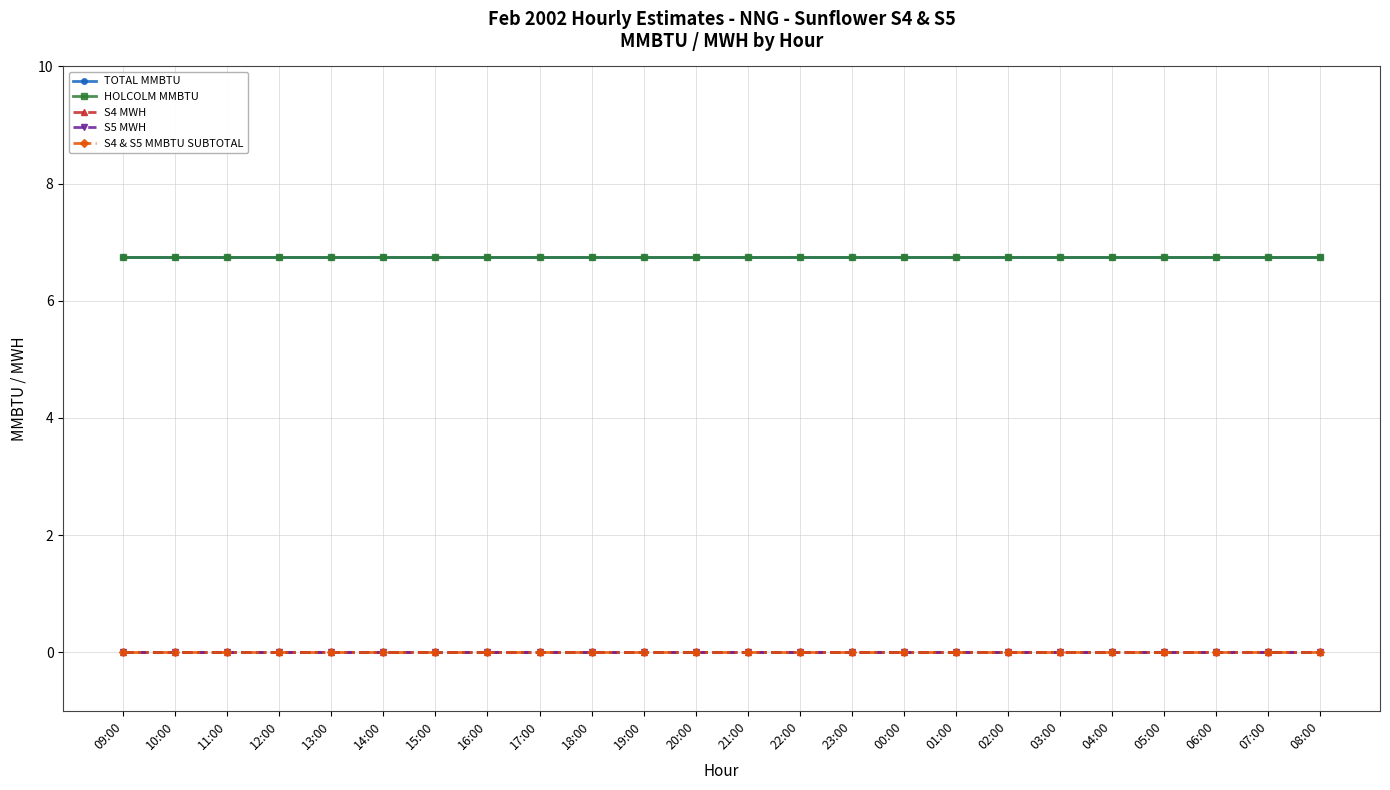

Does the chart have visible grid lines?

Yes